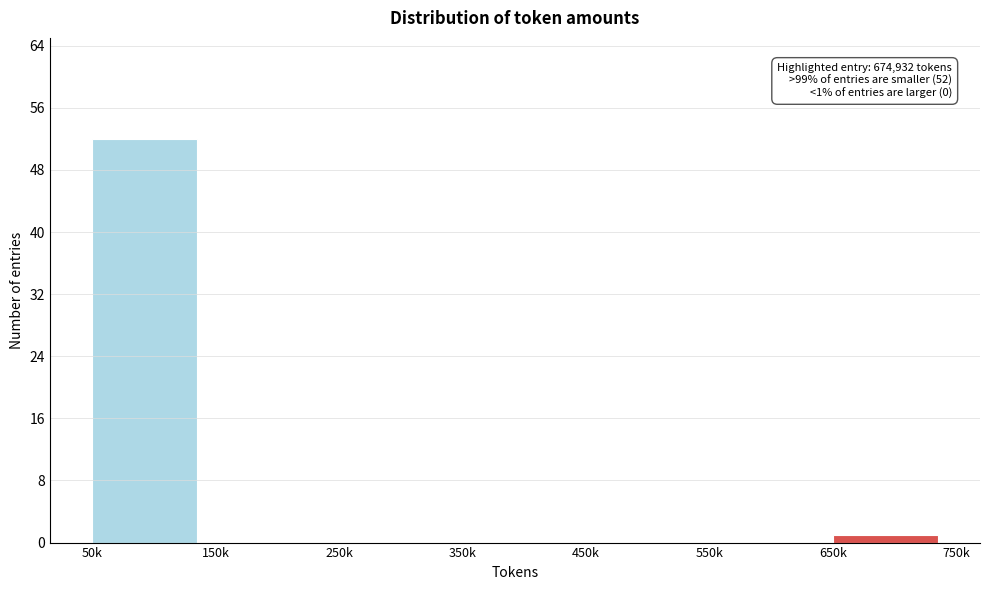

Reading left to right, transcribe all the data shown in this chart.

50k=52	150k=0	250k=0	350k=0	450k=0	550k=0	650k=1